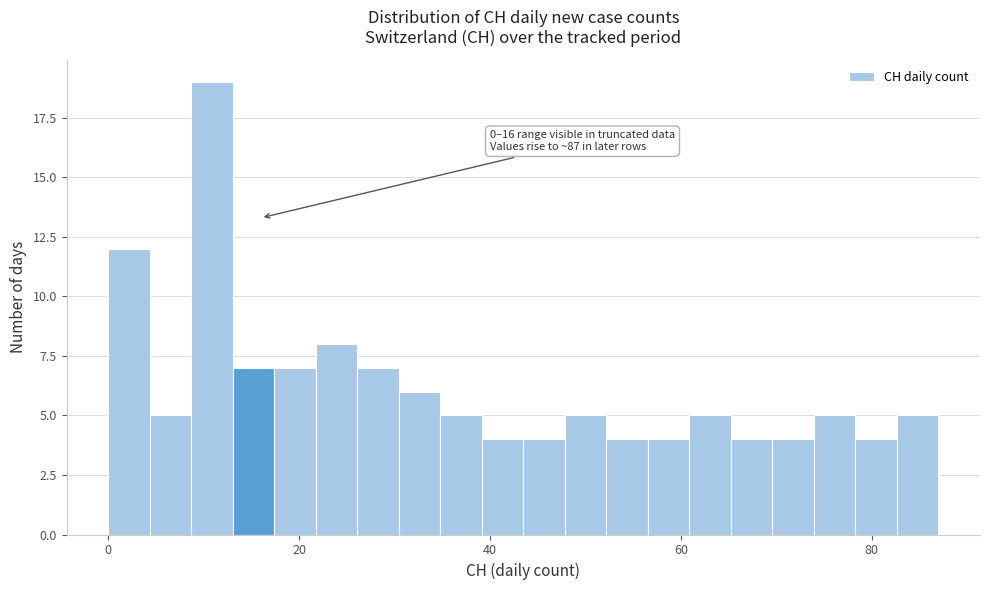

Read against the x-axis, roughly where is the centre of the tallest bar?

10